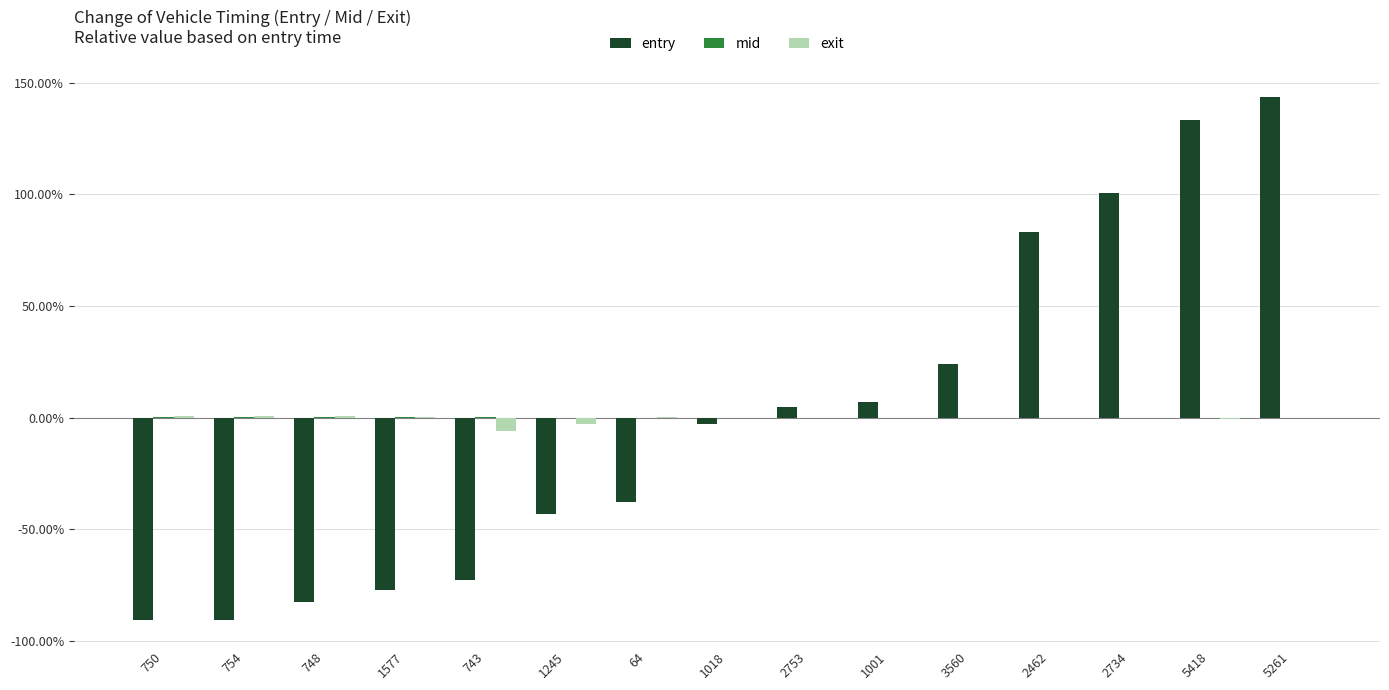

The value of entry at 748 is -82.6. True or false?

True